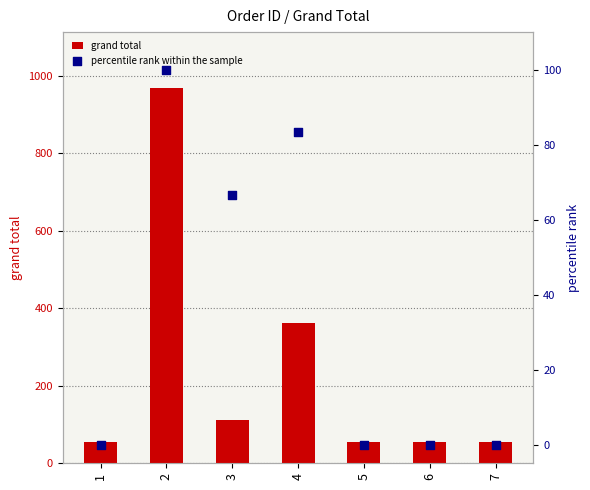

At how many categories does at least one series exceed 422?

1